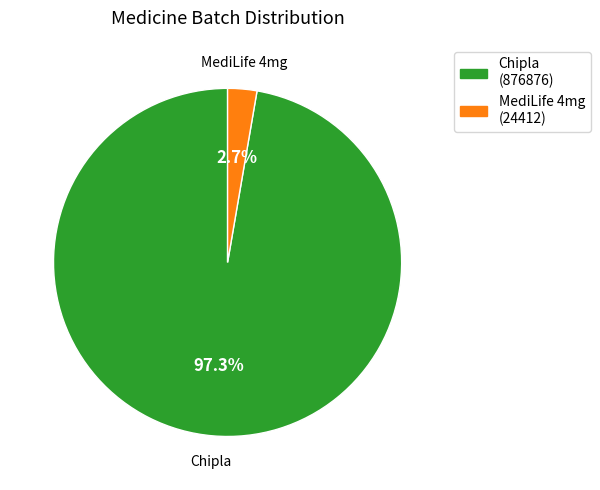

Is there a majority slice in this chart?

Yes